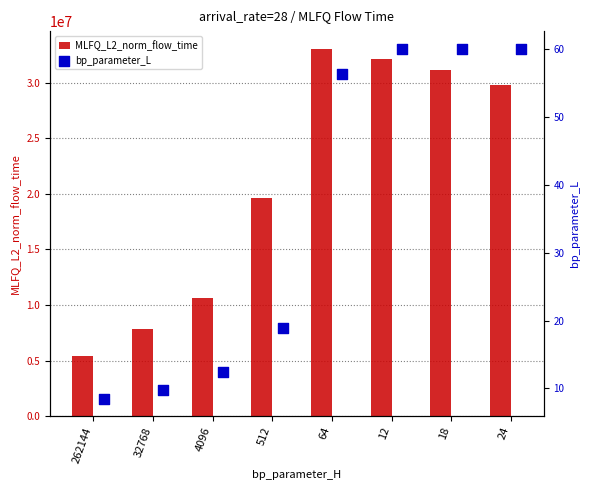

List the labels in order of MLFQ_L2_norm_flow_time value, smallest first.

262144, 32768, 4096, 512, 24, 18, 12, 64